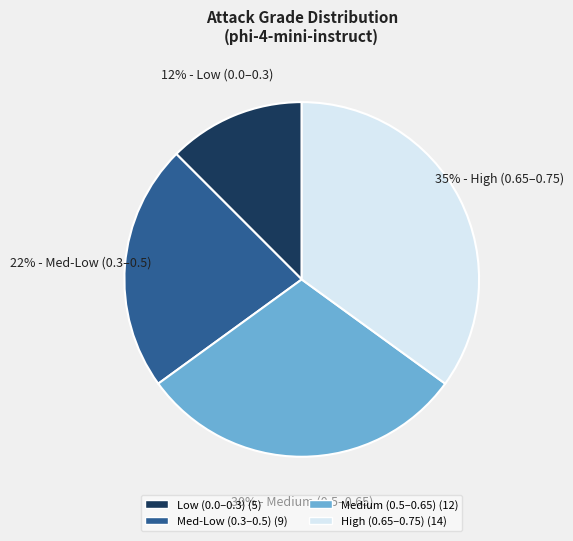

How many slices are in this pie chart?

4